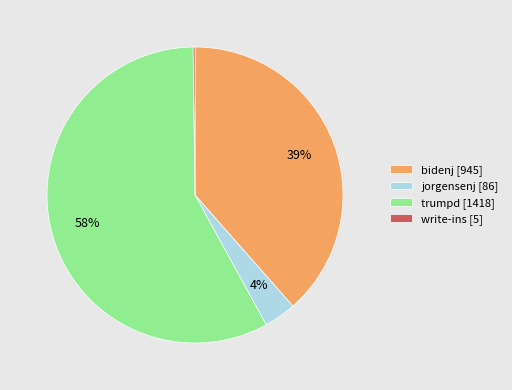

Approximately how many times larger is the value at trumpd [1418] compared to bidenj [945]?

1.5